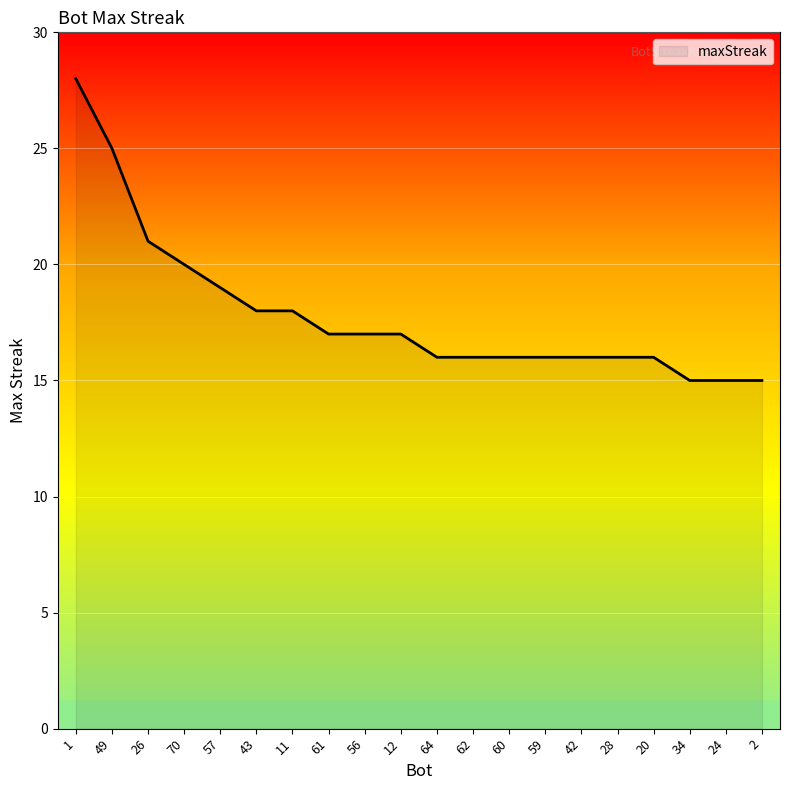

What is the average value?

18